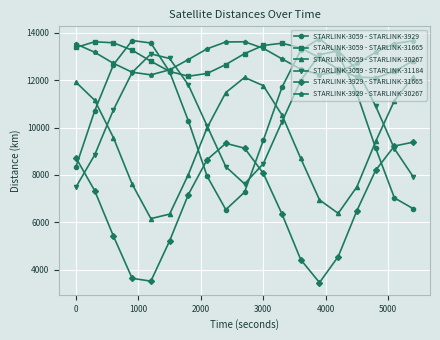

True or false: STARLINK-3059 - STARLINK-31184 has more than 2 interior local peaks.

False